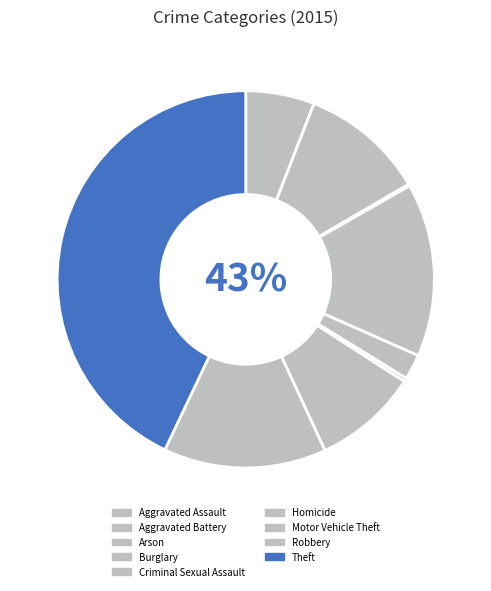

Does Criminal Sexual Assault represent more than half of the total?

No